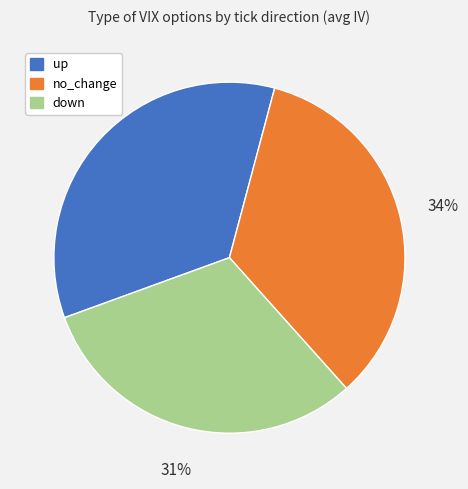

True or false: no_change accounts for 45% of the total.

False